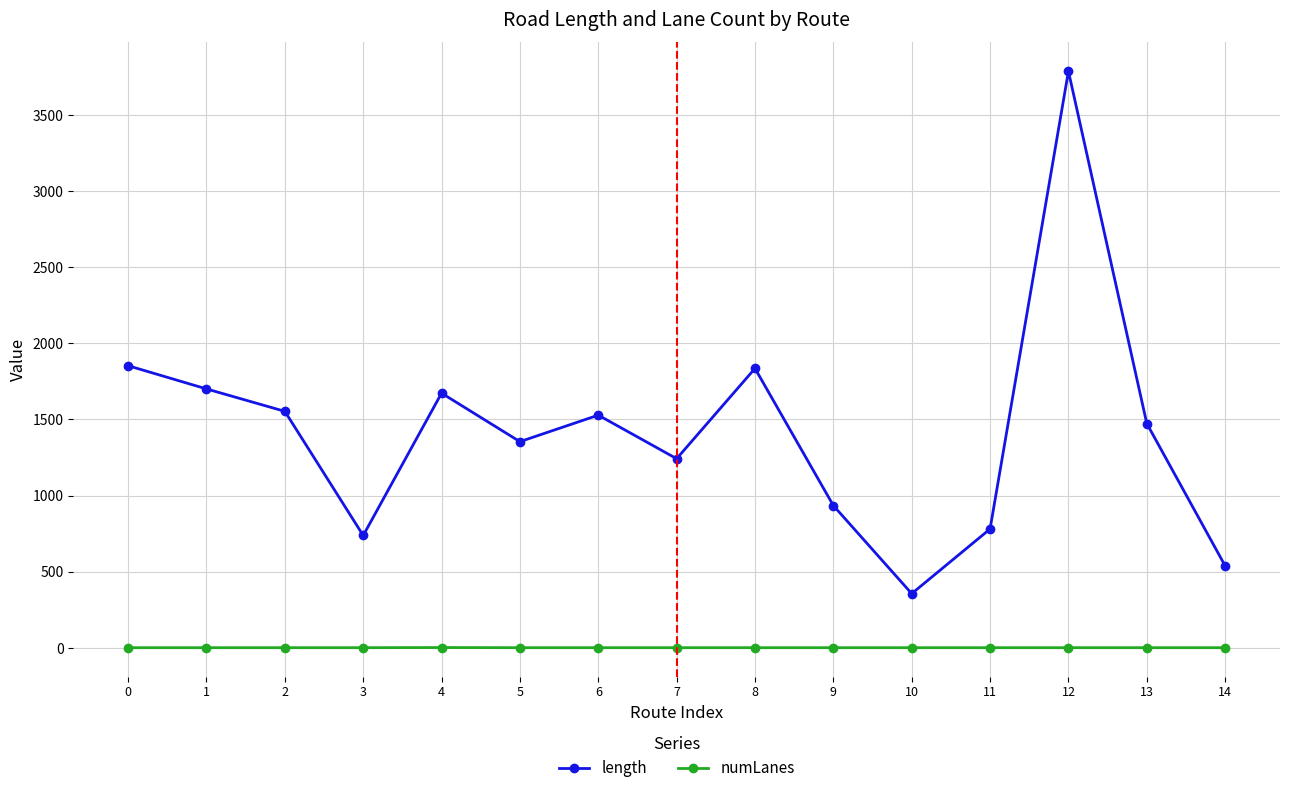

What is the maximum value shown in the chart?

3786.4